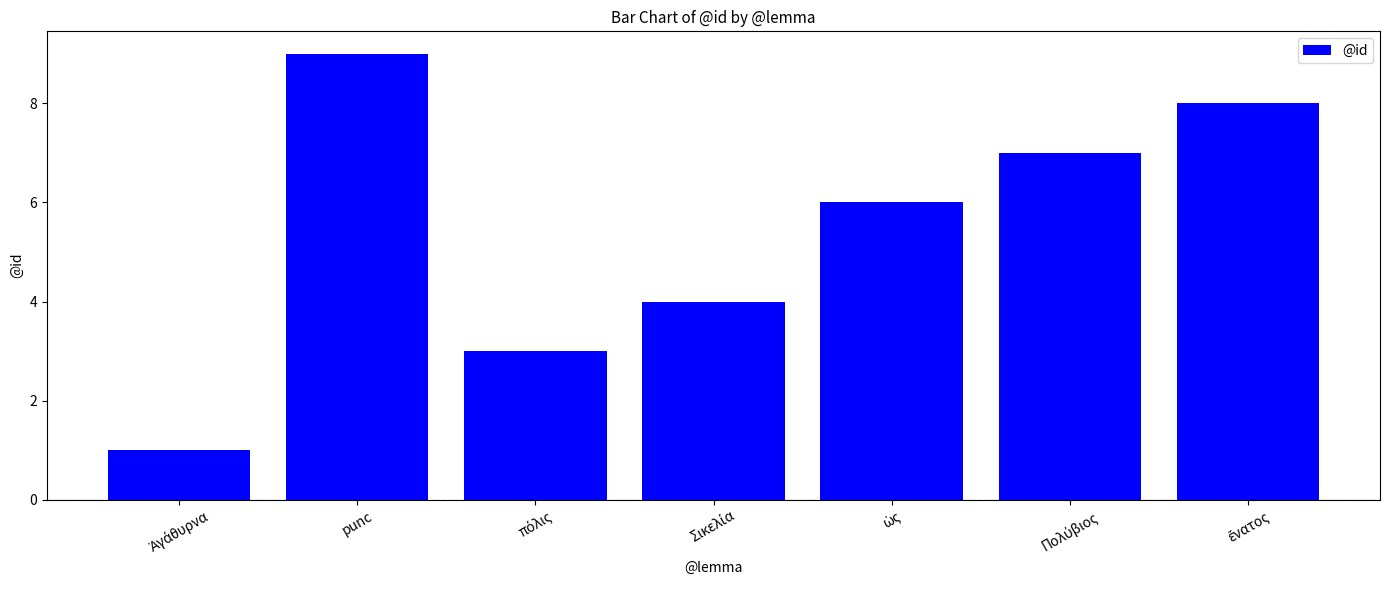

Where is the data nearest to the value 5?

ὡς